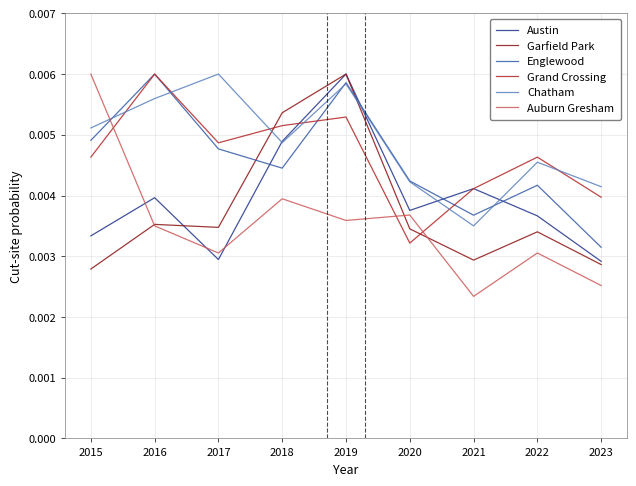

In Austin, how many points are lower than both neighbors (excluding endpoints)?

2